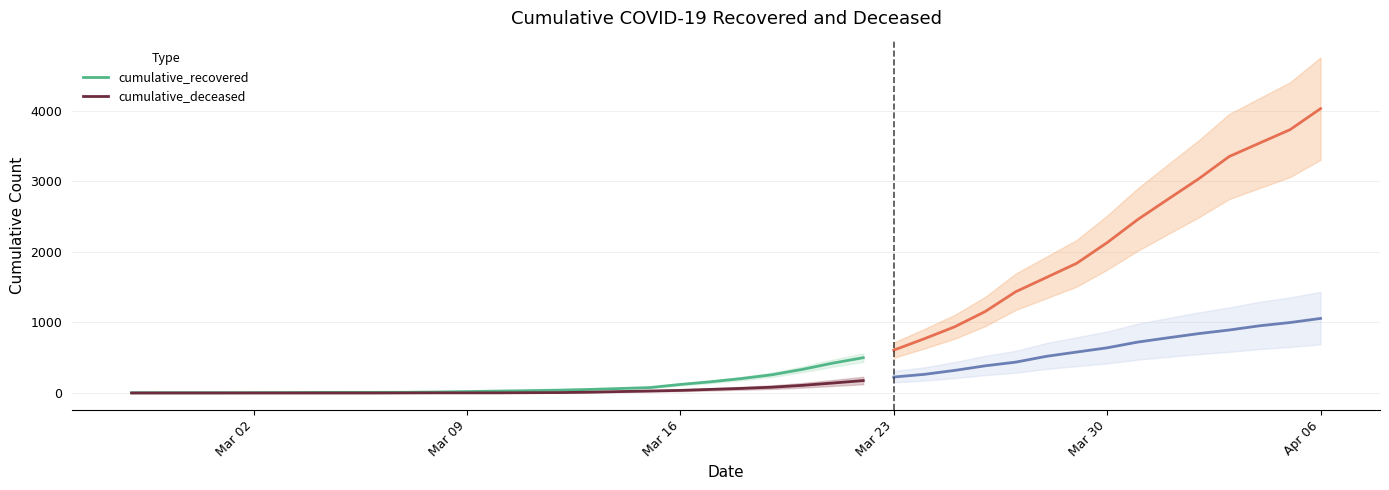

Which series has the largest total across all categories?

cumulative_recovered